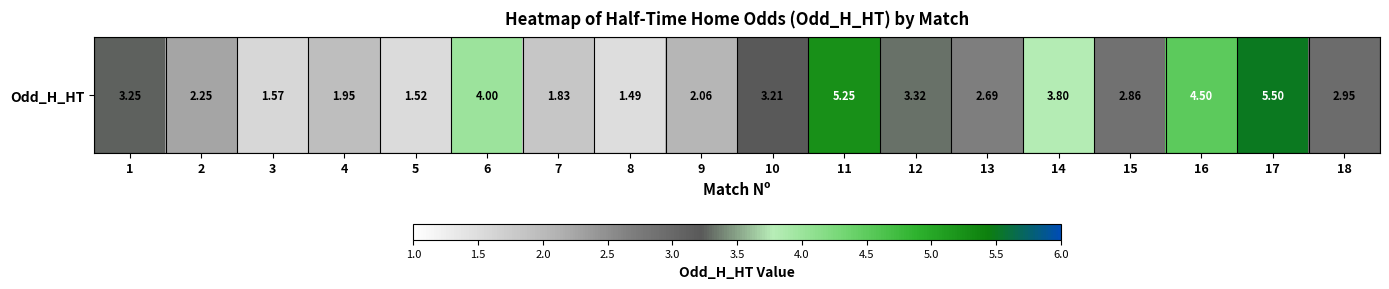

Reading left to right, extract all data points from this chart.

1=3.2	2=2.2	3=1.6	4=1.9	5=1.5	6=4.0	7=1.8	8=1.5	9=2.1	10=3.2	11=5.2	12=3.3	13=2.7	14=3.8	15=2.9	16=4.5	17=5.5	18=3.0